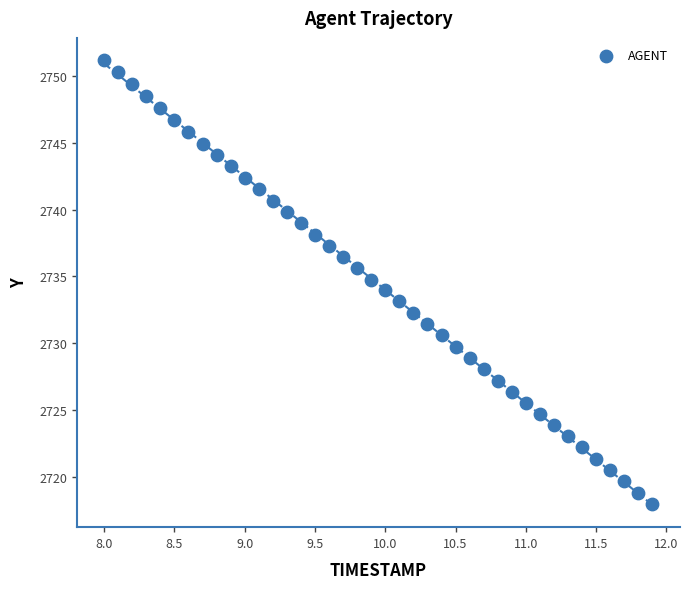

What is the range of Y values (max minus min)?

33.2